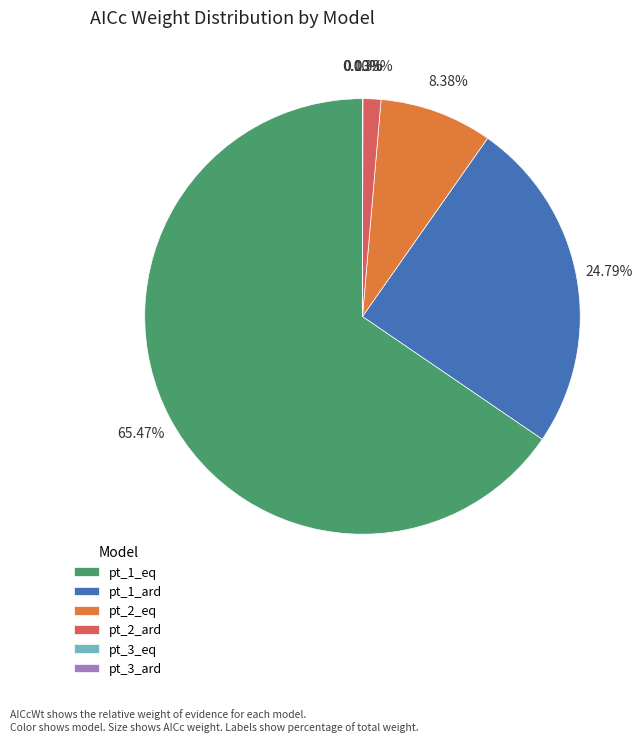

Which slice is the largest?

pt_1_eq